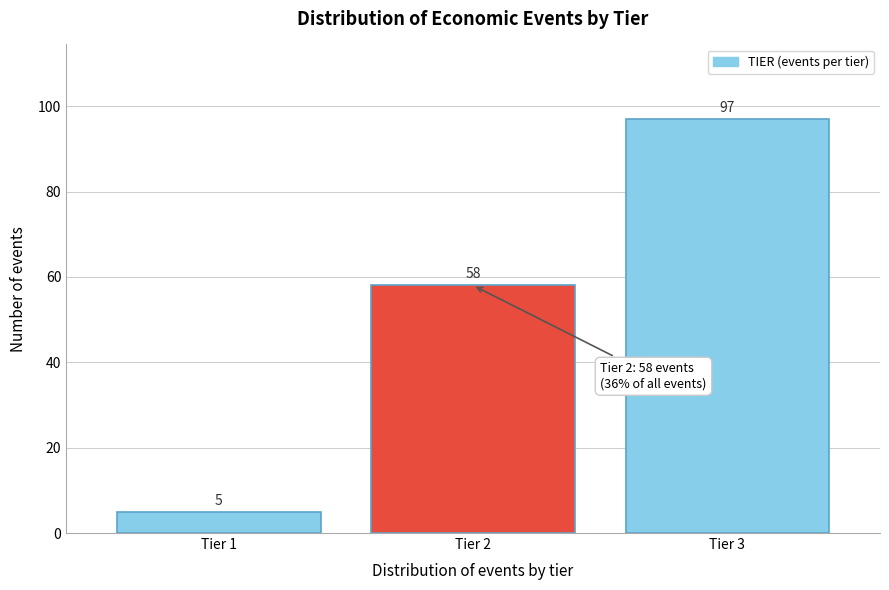

Reading left to right, what are all the values shown in this chart?

Tier 1=5	Tier 2=58	Tier 3=97